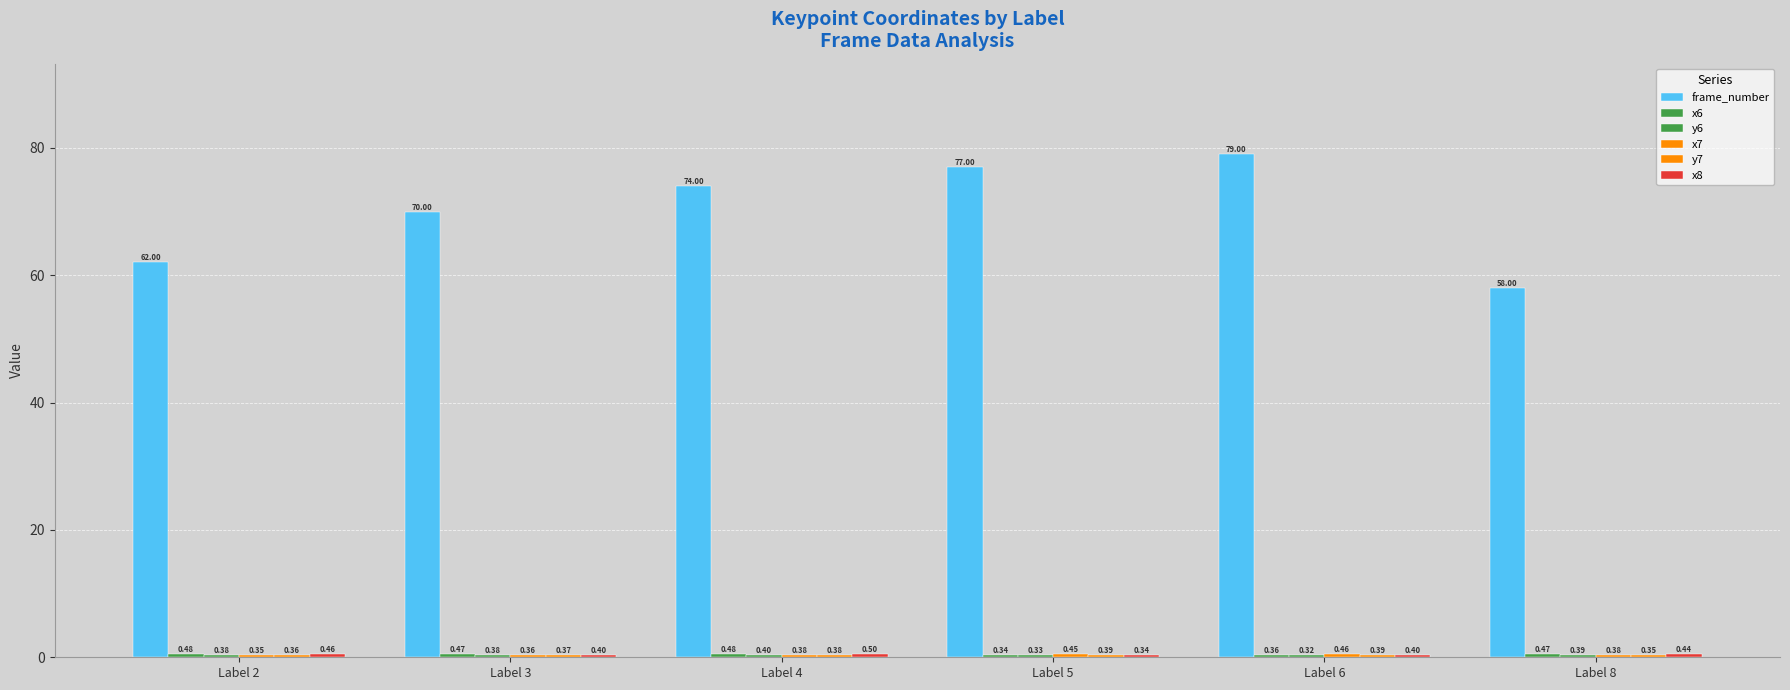

List the labels in order of x8 value, smallest first.

Label 5, Label 6, Label 3, Label 8, Label 2, Label 4